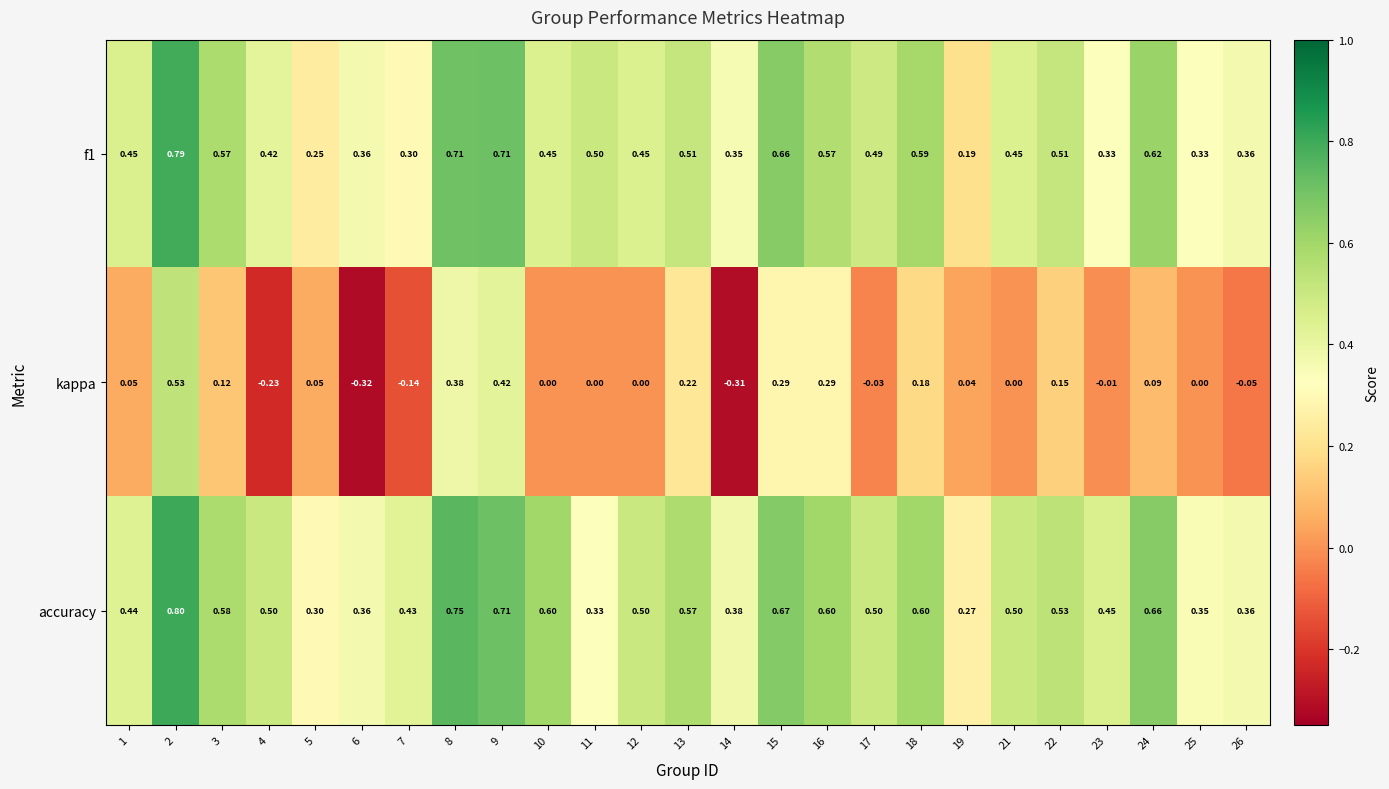

Rank the series at 14 from highest to lowest value.

accuracy, f1, kappa